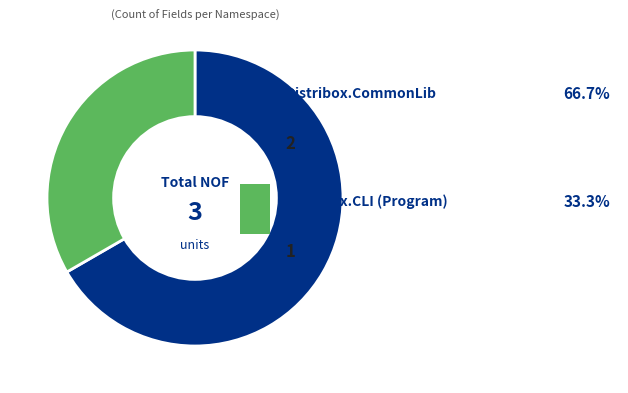

Count the number of slices in the pie.

2